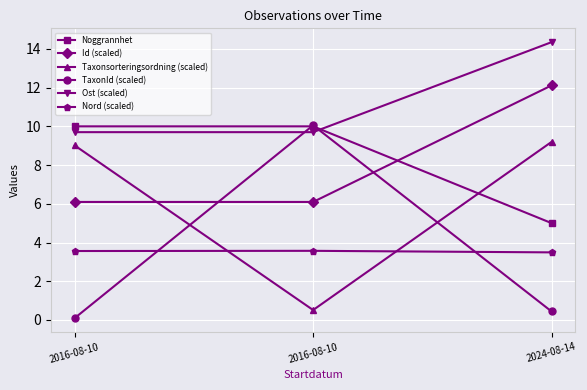

Rank the categories by Noggrannhet value from lowest to highest.

2024-08-14, 2016-08-10, 2016-08-10